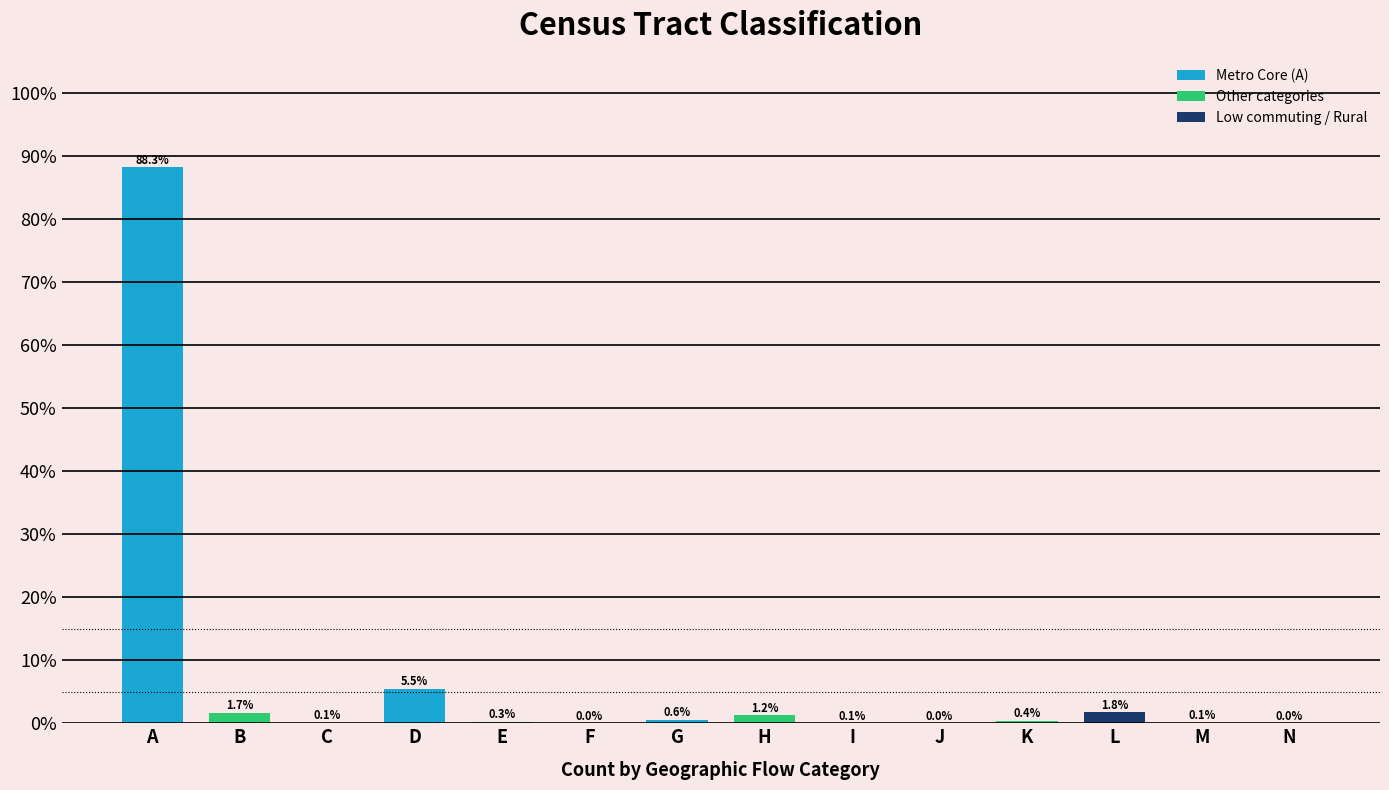

What value does the data have at D?

5.5